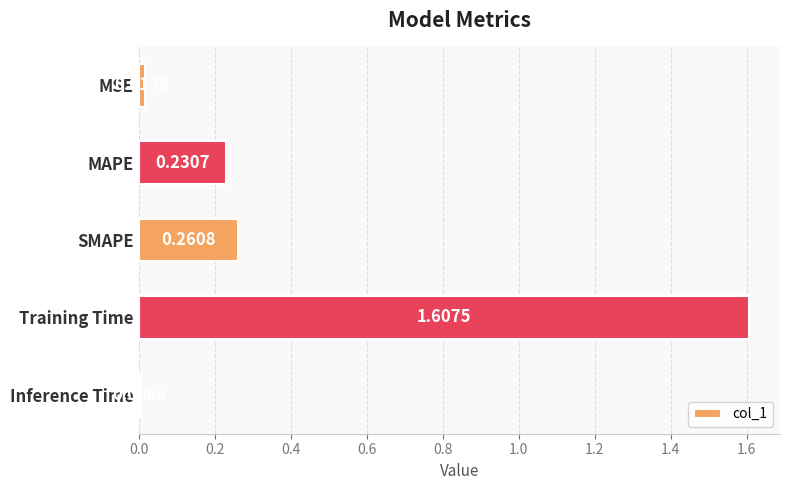

What is the maximum value shown in the chart?

1.6